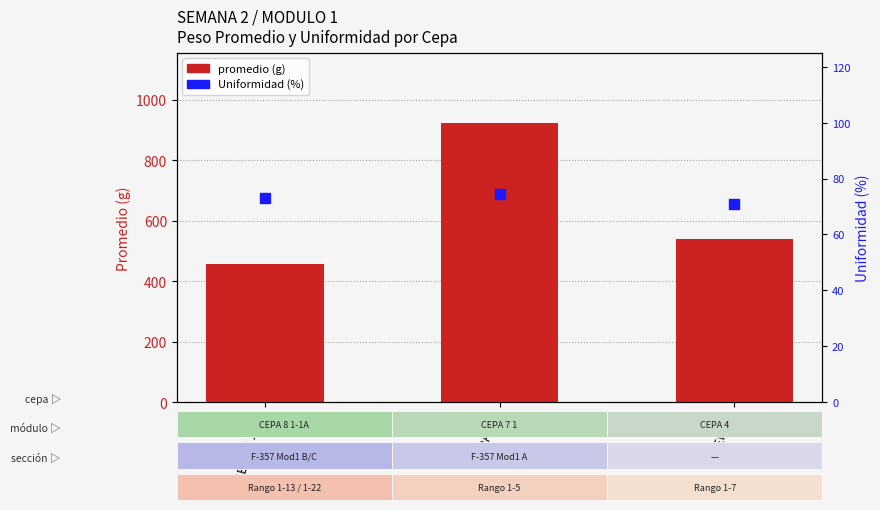

What are all the series names shown in the legend?

promedio (g), Uniformidad (%)